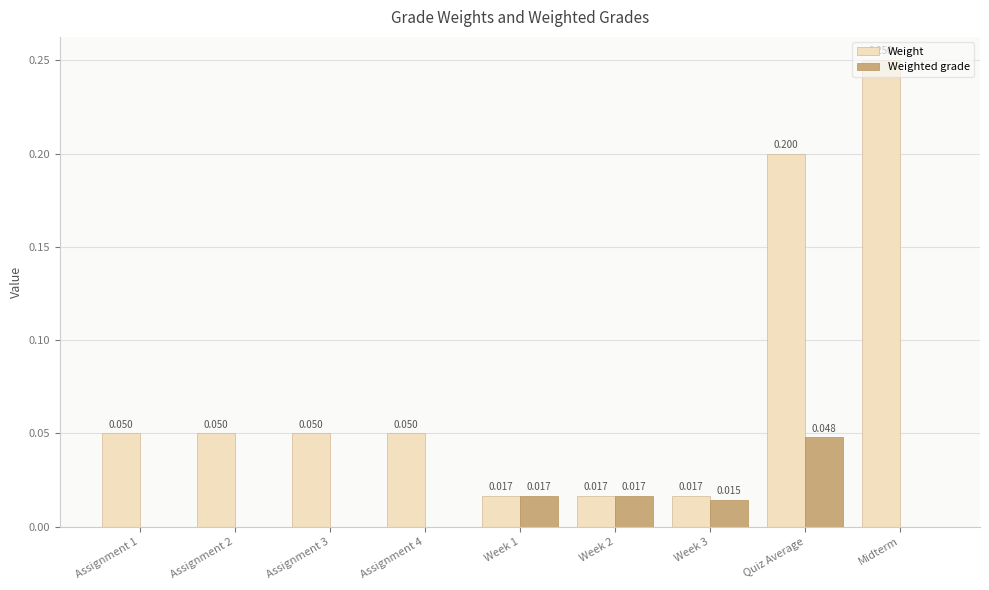

What are all the series names shown in the legend?

Weight, Weighted grade